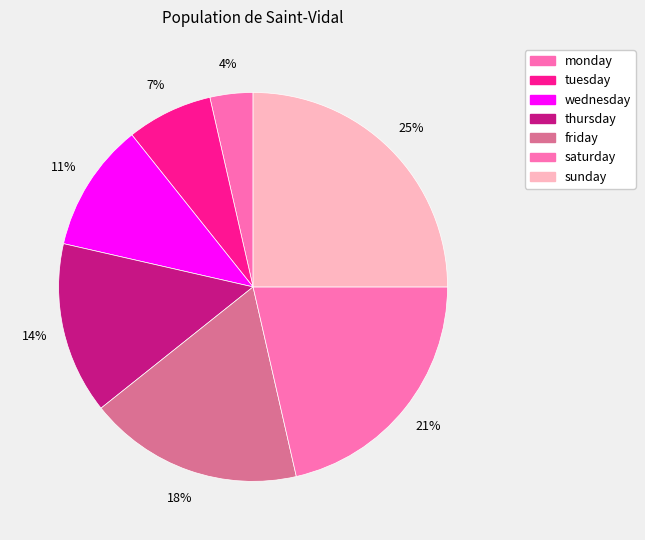

What is the smallest slice in the pie chart?

monday